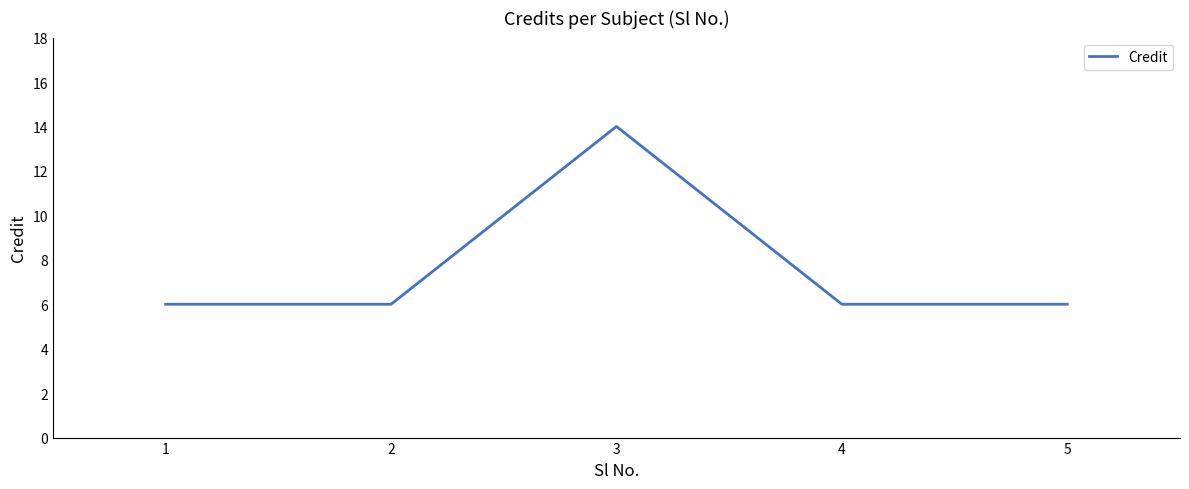

True or false: the data shows 6 at 5.

True